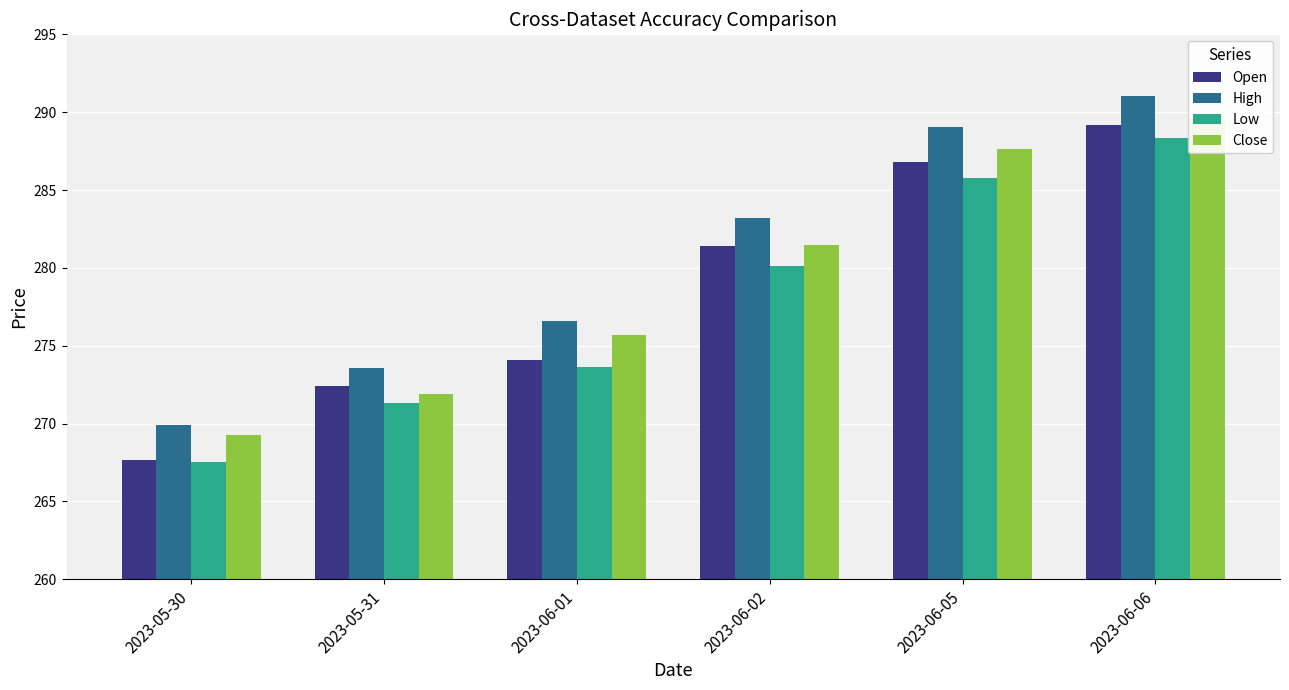

Reading right to left, extract all data points from this chart.

Open: 289.2	286.8	281.4	274.1	272.4	267.6
High: 291.0	289.1	283.2	276.6	273.6	269.9
Low: 288.3	285.8	280.1	273.6	271.3	267.6
Close: 289.7	287.7	281.5	275.7	271.9	269.3